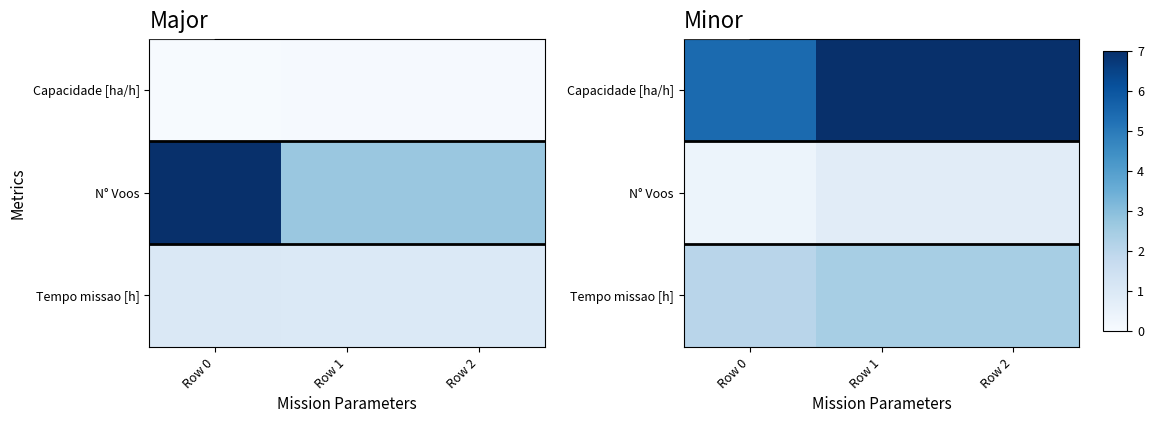

What is the lowest value of the Capacidade [ha/h] series?

1.9